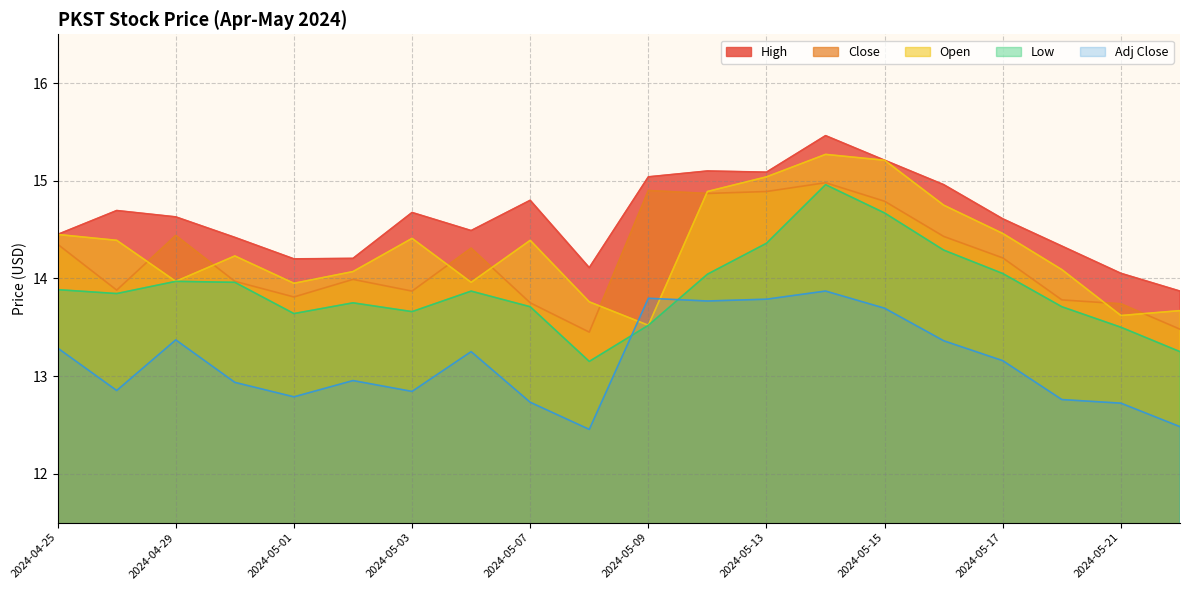

Reading left to right, extract all data points from this chart.

High: 14.4	14.7	14.6	14.4	14.2	14.2	14.7	14.5	14.8	14.1	15.0	15.1	15.1	15.5	15.2	15.0	14.6	14.3	14.1	13.9
Close: 14.4	13.9	14.4	14.0	13.8	14.0	13.9	14.3	13.8	13.4	14.9	14.9	14.9	15.0	14.8	14.4	14.2	13.8	13.7	13.5
Open: 14.4	14.4	14.0	14.2	13.9	14.1	14.4	14.0	14.4	13.8	13.5	14.9	15.0	15.3	15.2	14.8	14.5	14.1	13.6	13.7
Low: 13.9	13.8	14.0	14.0	13.6	13.8	13.7	13.9	13.7	13.1	13.5	14.0	14.4	15.0	14.7	14.3	14.1	13.7	13.5	13.2
Adj Close: 13.3	12.9	13.4	12.9	12.8	13.0	12.8	13.3	12.7	12.5	13.8	13.8	13.8	13.9	13.7	13.4	13.2	12.8	12.7	12.5